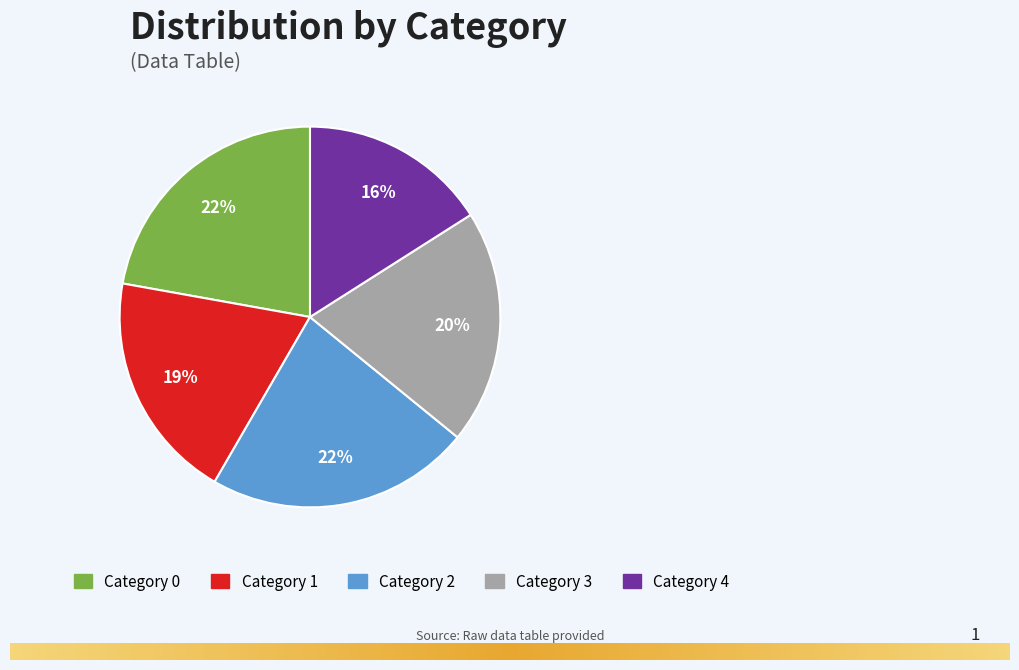

Is the sum of Category 2 and Category 3 greater than half?

No